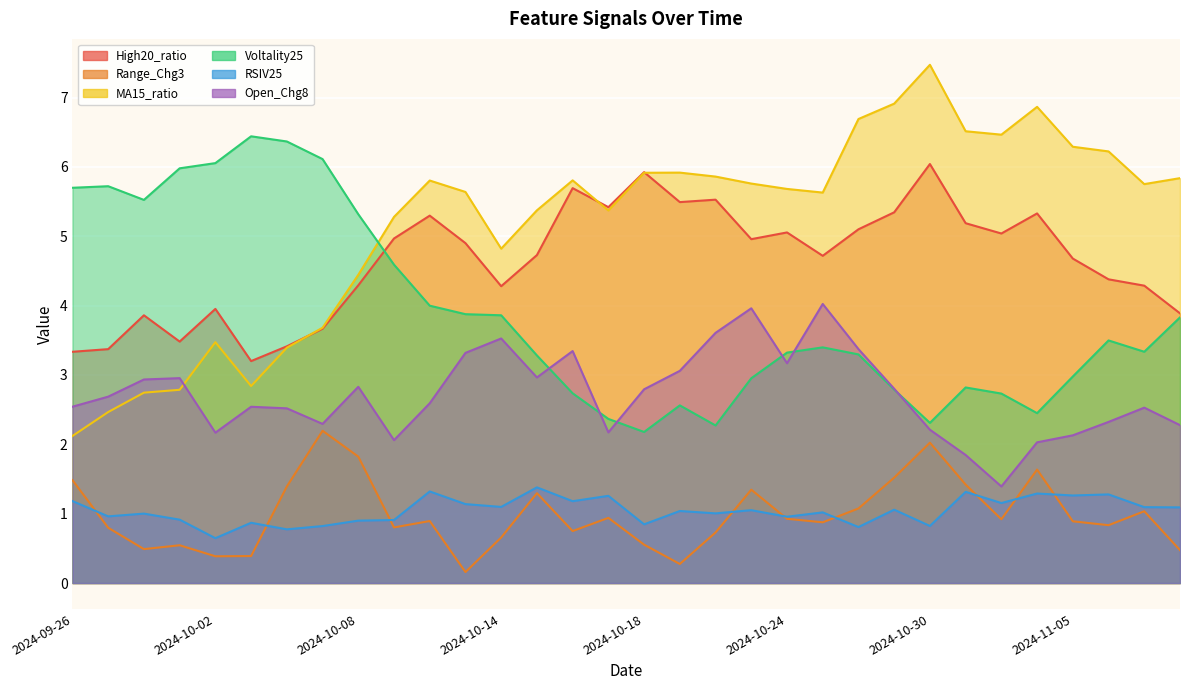

Reading left to right, what are all the values shown in this chart?

High20_ratio: 3.3	3.4	3.9	3.5	4.0	3.2	3.4	3.7	4.3	5.0	5.3	4.9	4.3	4.7	5.7	5.4	5.9	5.5	5.5	5.0	5.1	4.7	5.1	5.3	6.0	5.2	5.0	5.3	4.7	4.4	4.3	3.9
Range_Chg3: 1.5	0.8	0.5	0.5	0.4	0.4	1.4	2.2	1.8	0.8	0.9	0.2	0.7	1.3	0.7	0.9	0.6	0.3	0.7	1.3	0.9	0.9	1.1	1.5	2.0	1.4	0.9	1.6	0.9	0.8	1.0	0.5
MA15_ratio: 2.1	2.5	2.7	2.8	3.5	2.8	3.4	3.7	4.4	5.3	5.8	5.6	4.8	5.4	5.8	5.4	5.9	5.9	5.9	5.8	5.7	5.6	6.7	6.9	7.5	6.5	6.5	6.9	6.3	6.2	5.8	5.8
Voltality25: 5.7	5.7	5.5	6.0	6.1	6.4	6.4	6.1	5.3	4.6	4.0	3.9	3.9	3.3	2.7	2.4	2.2	2.6	2.3	3.0	3.3	3.4	3.3	2.8	2.3	2.8	2.7	2.4	3.0	3.5	3.3	3.8
RSIV25: 1.2	1.0	1.0	0.9	0.6	0.9	0.8	0.8	0.9	0.9	1.3	1.1	1.1	1.4	1.2	1.3	0.8	1.0	1.0	1.1	1.0	1.0	0.8	1.1	0.8	1.3	1.2	1.3	1.3	1.3	1.1	1.1
Open_Chg8: 2.5	2.7	2.9	3.0	2.2	2.5	2.5	2.3	2.8	2.1	2.6	3.3	3.5	3.0	3.3	2.2	2.8	3.1	3.6	4.0	3.2	4.0	3.4	2.8	2.2	1.8	1.4	2.0	2.1	2.3	2.5	2.3